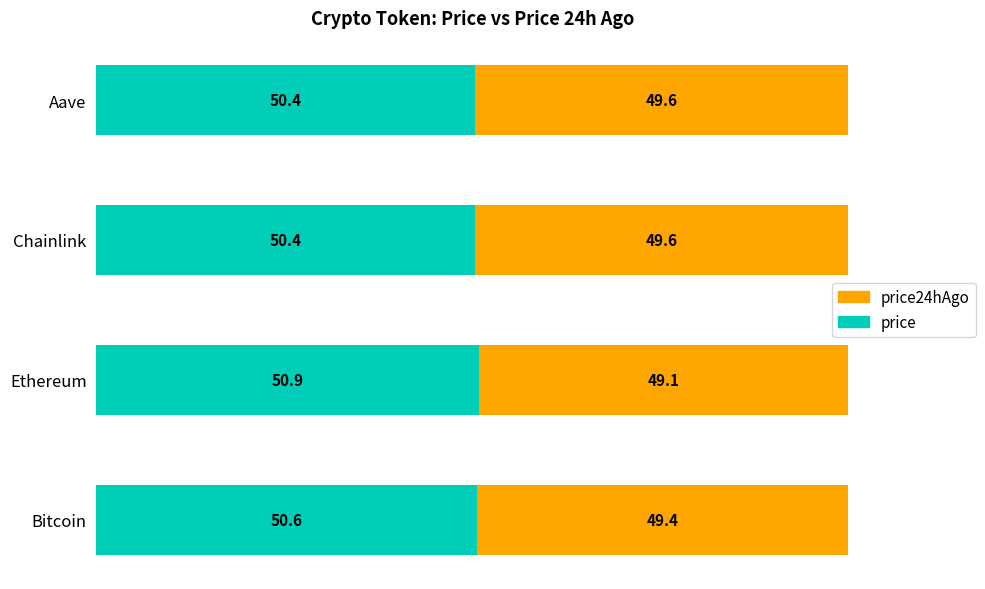

Read the price value at Chainlink.

50.4